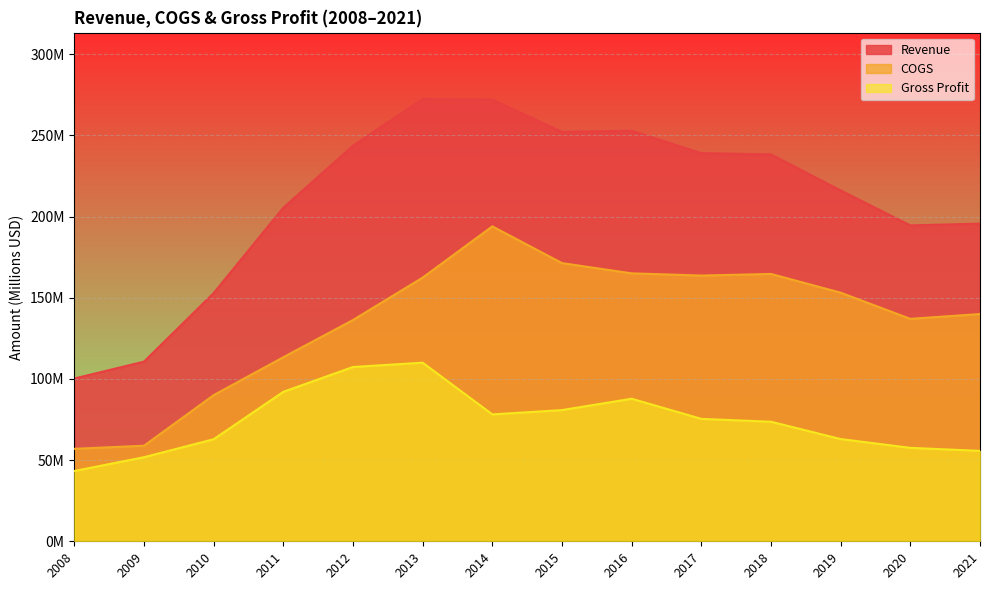

What is the minimum value shown in the chart?

43.3